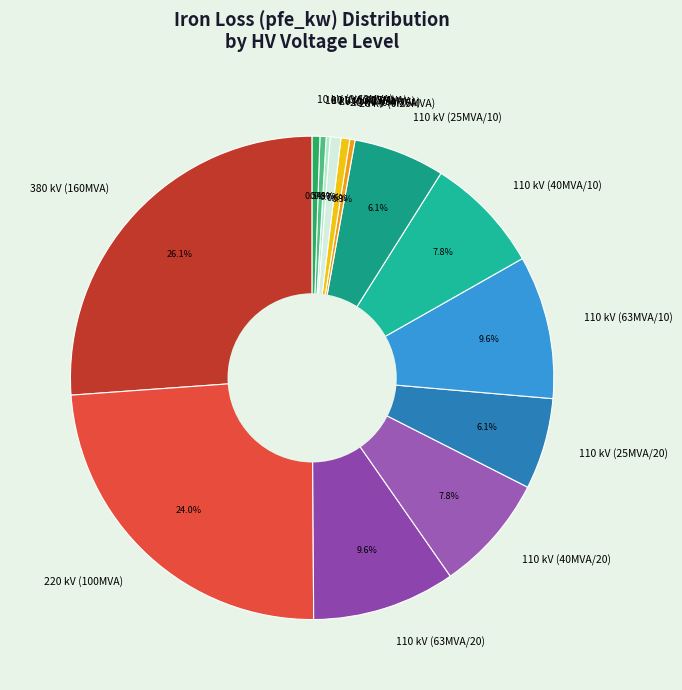

Does any single category account for the majority?

No